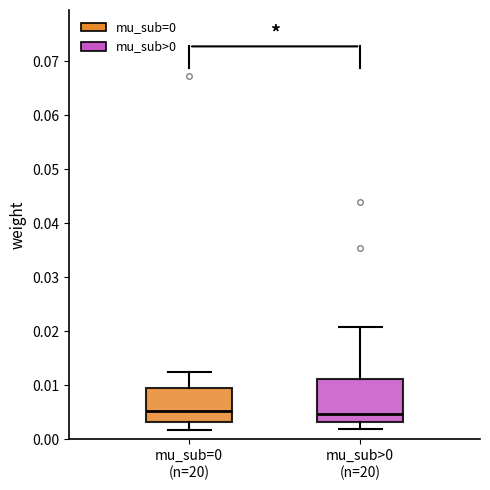

Comparing the boxes themselves (not the whiskers), which one is the tallest?

mu_sub>0 (n=20)